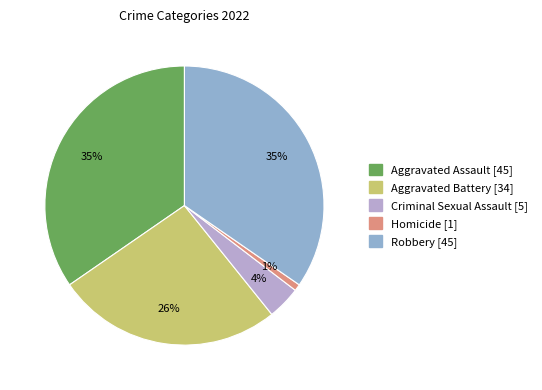

Which has a higher value, Aggravated Battery or Aggravated Assault?

Aggravated Assault